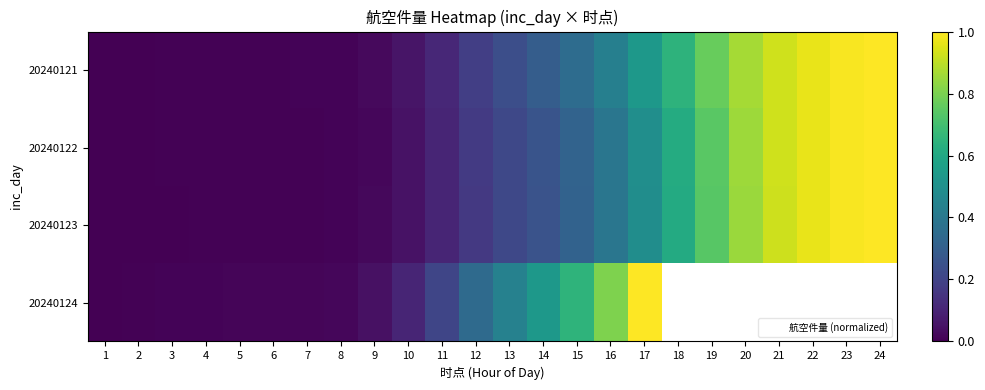

How many series are shown in this chart?

4